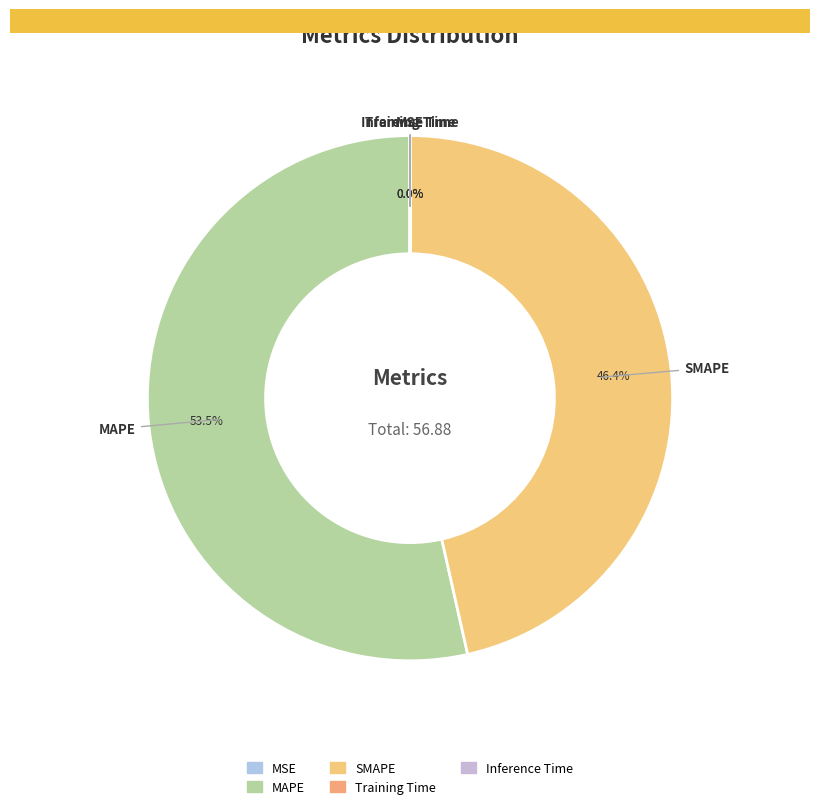

Count the number of slices in the pie.

5